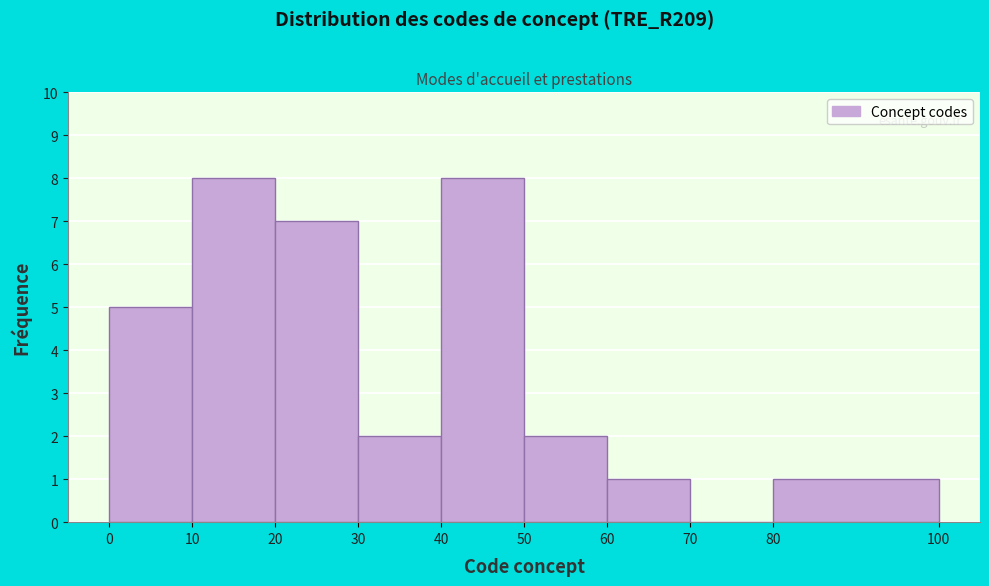

Reading left to right, transcribe this chart: for each bar, give the range it covers on the x-axis and its height. The values are not printed on the chart, so give them approximately, as read against the axis.

0 to 10: 5
10 to 20: 8
20 to 30: 7
30 to 40: 2
40 to 50: 8
50 to 60: 2
60 to 70: 1
70 to 80: 0
80 to 100: 1